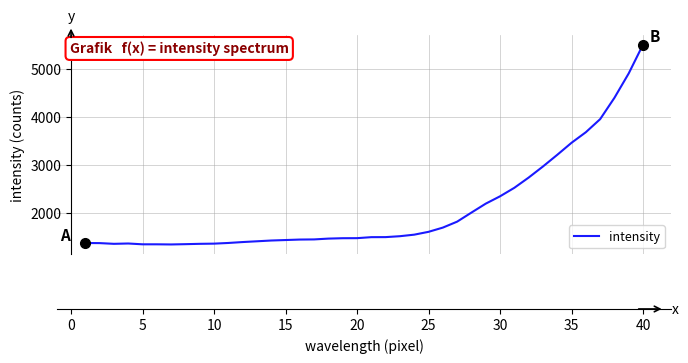

Does the chart have visible grid lines?

Yes